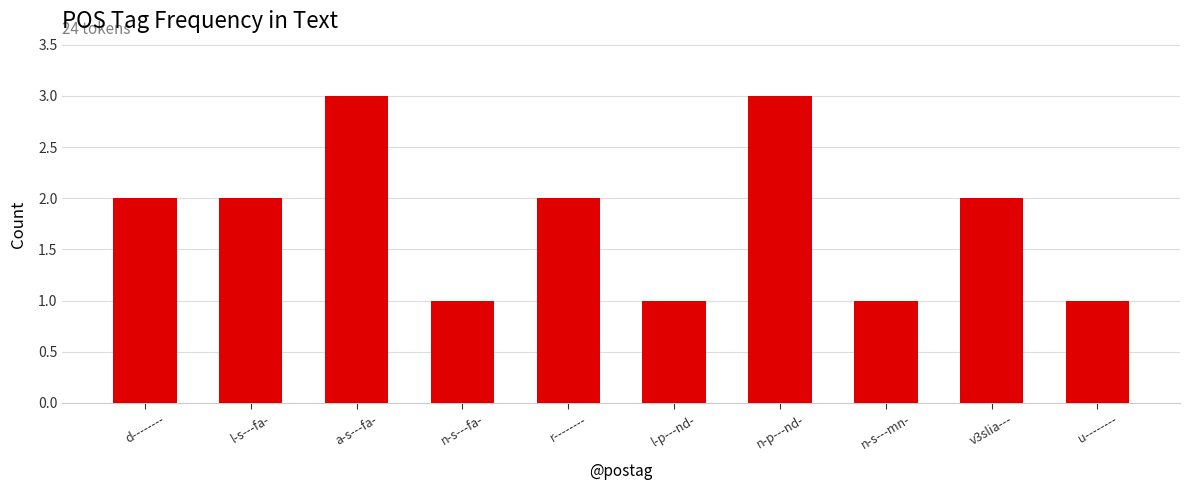

Does the chart contain stacked bars?

No